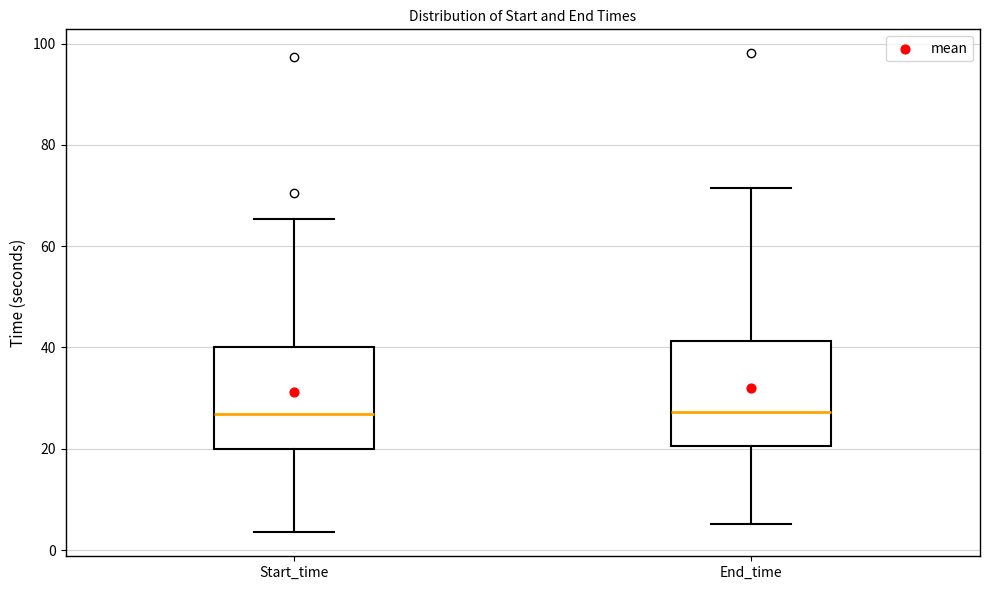

Where does the lower whisker of the box for Start_time end on the y-axis? The values are not printed on the chart, so give them approximately, as read against the axis.

4